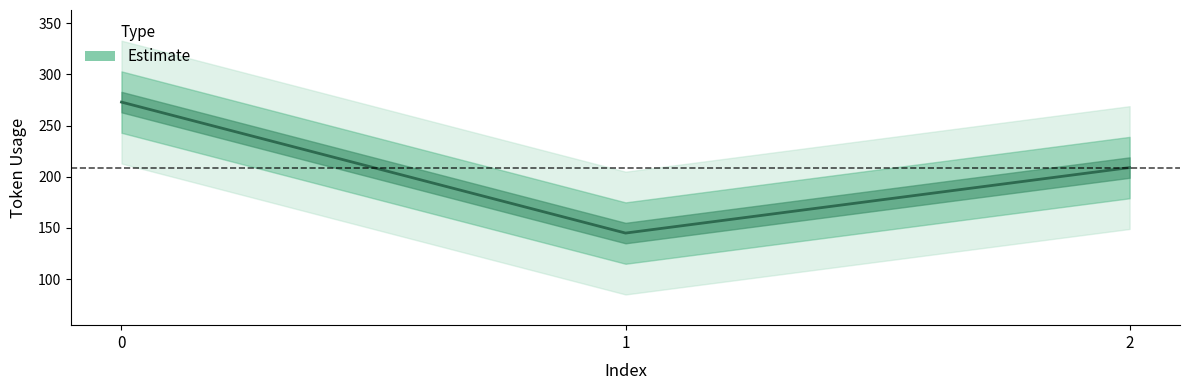

What is the value of the 2nd point from the left?

145